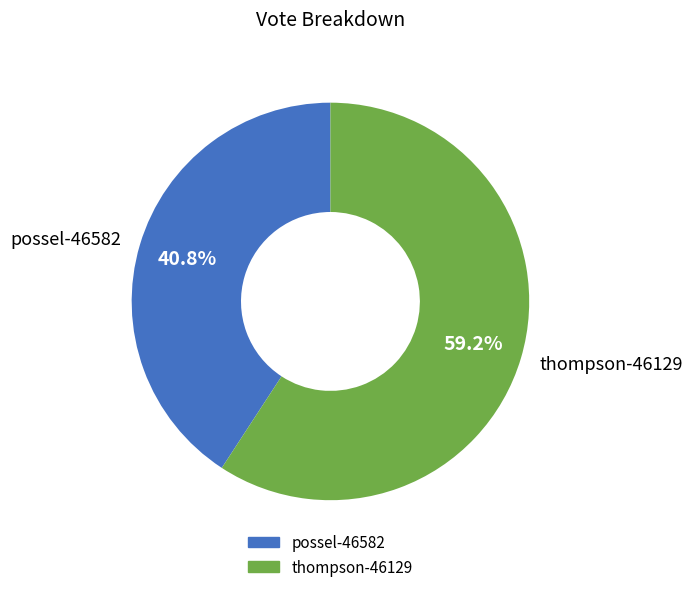

Is there any slice that represents more than half of the pie?

Yes